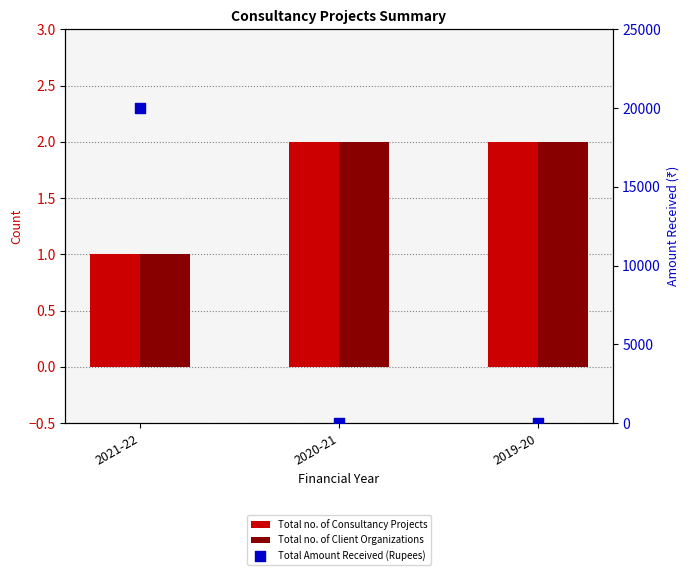

At which category is the sum across all series the highest?

2021-22